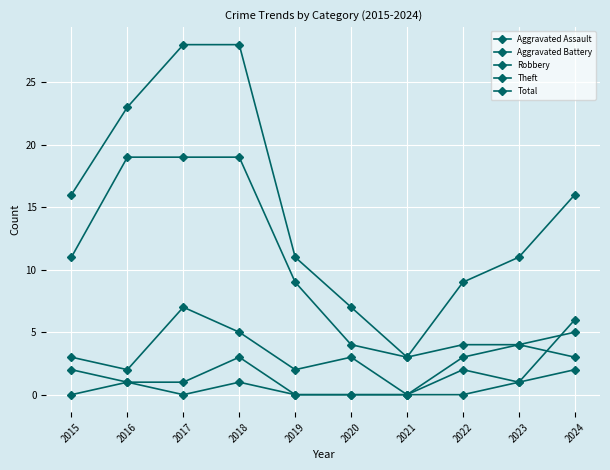

Does the chart display data point markers on the line(s)?

Yes